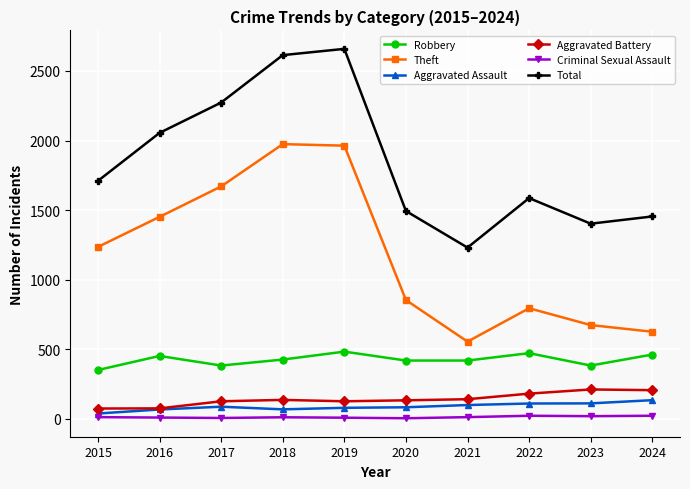

What is the highest value of the Robbery series?

482